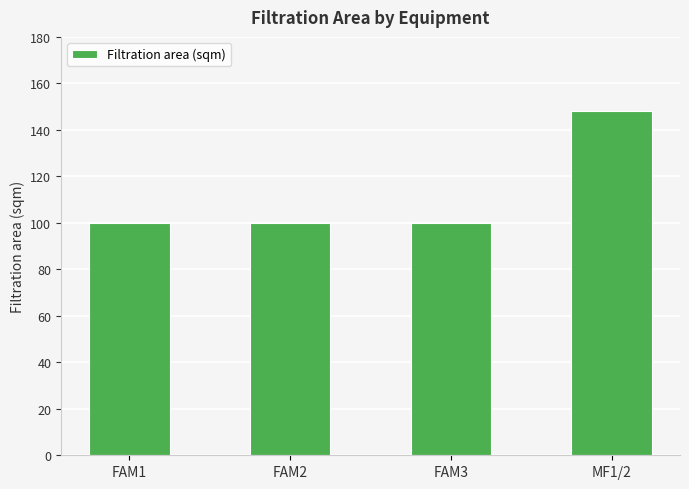

What is the value of the 3rd bar from the left?

100